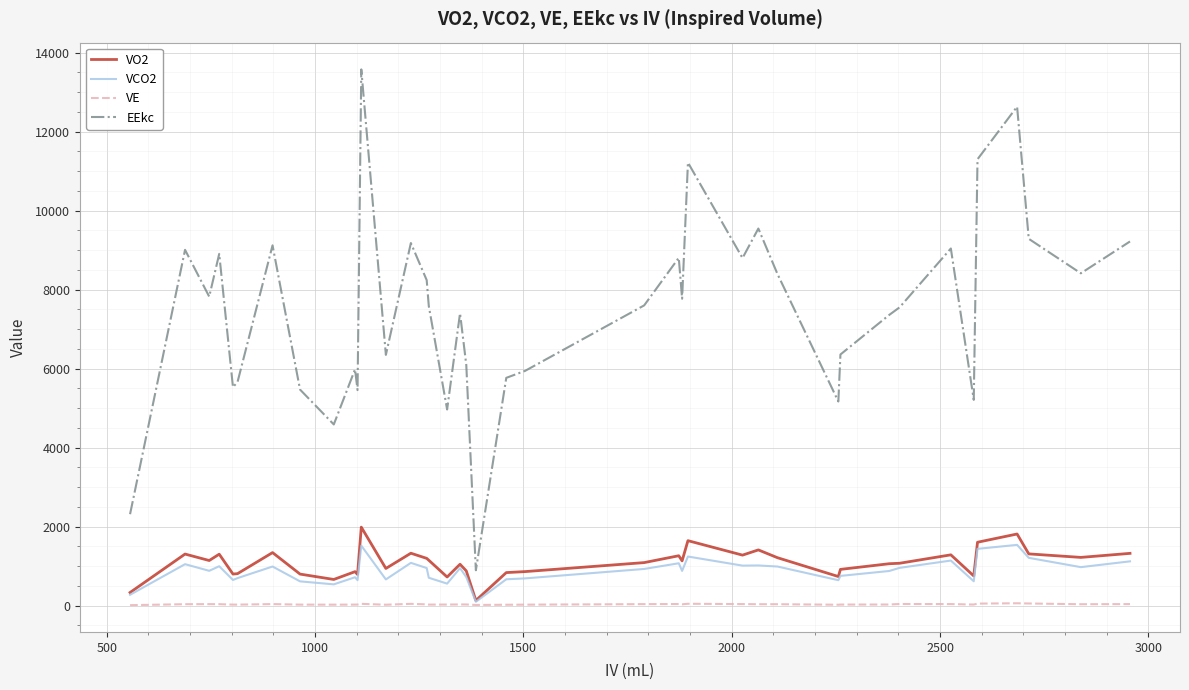

True or false: VO2 and EEkc intersect in this chart.

False